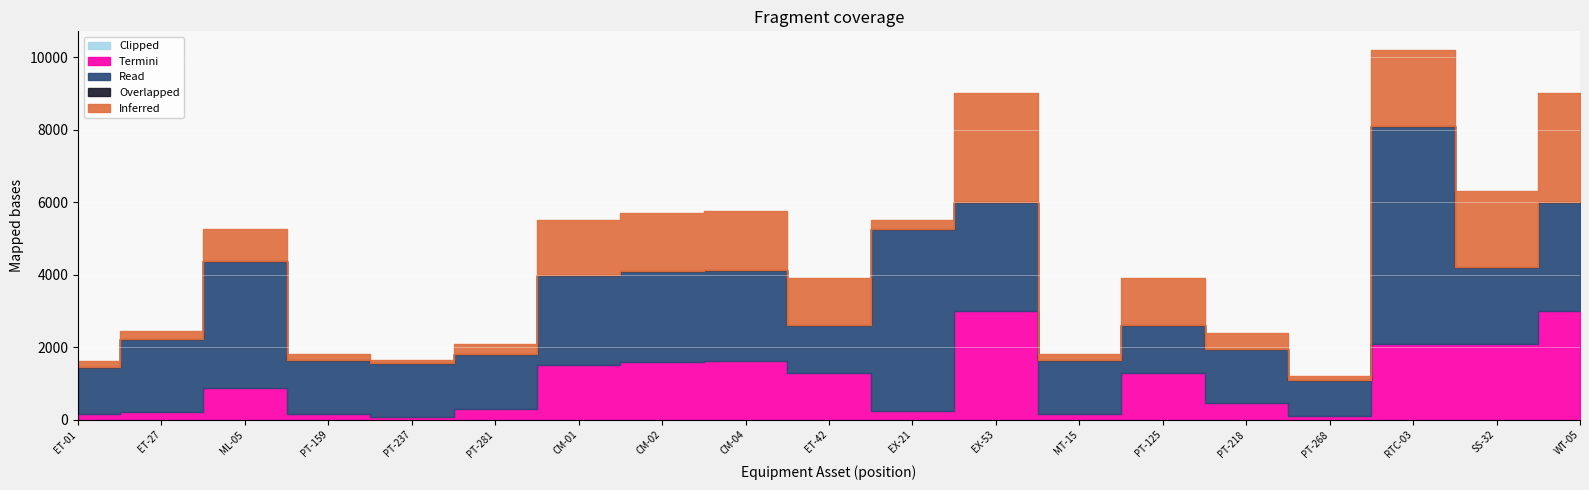

Is it true that Termini equals 1300 at PT-125?

True